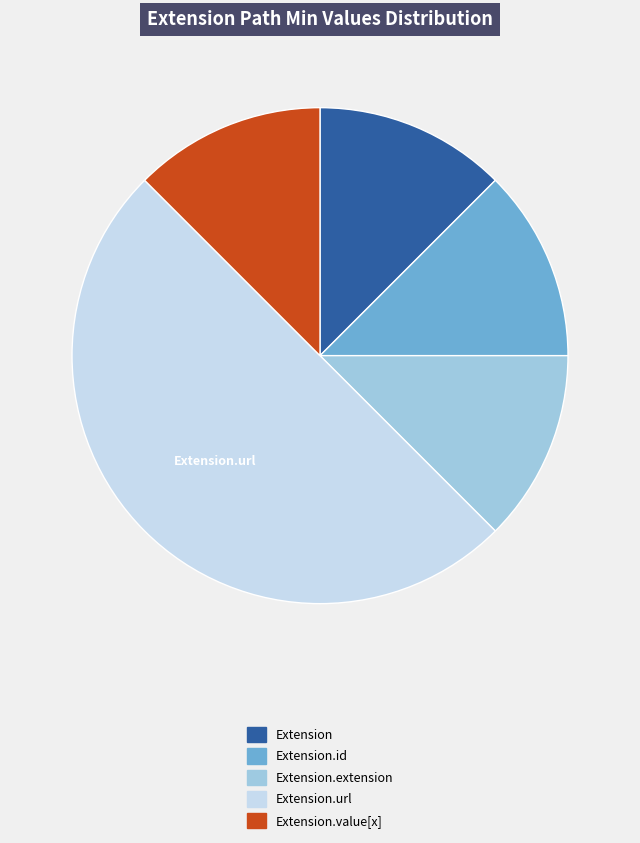

Count the number of slices in the pie.

5